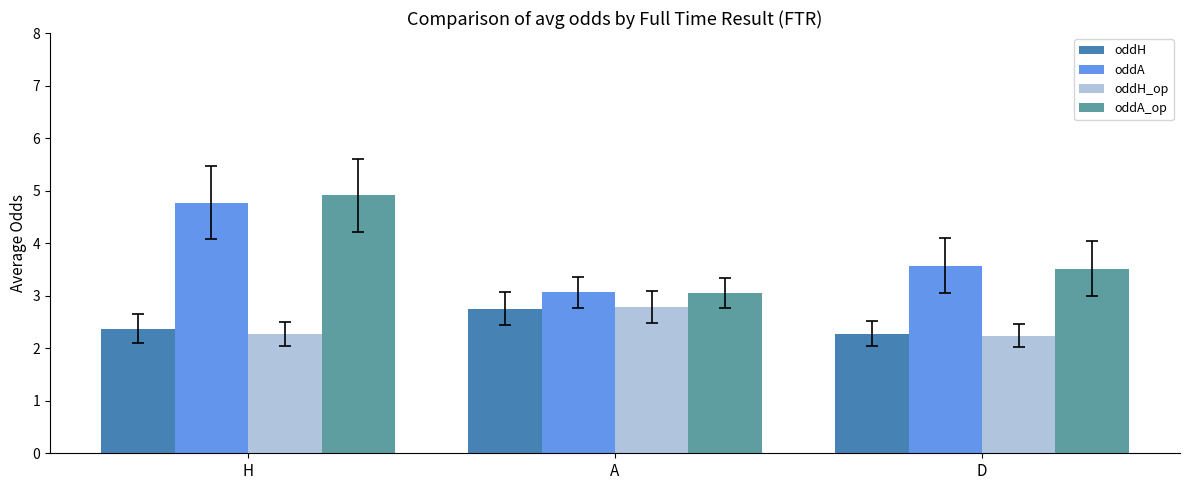

At which category does the chart reach its peak across all series?

H